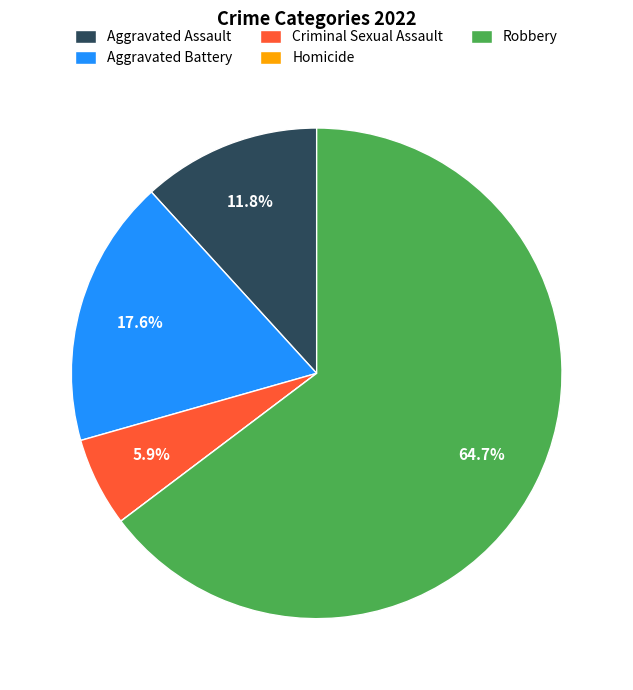

Which category accounts for the majority?

Robbery